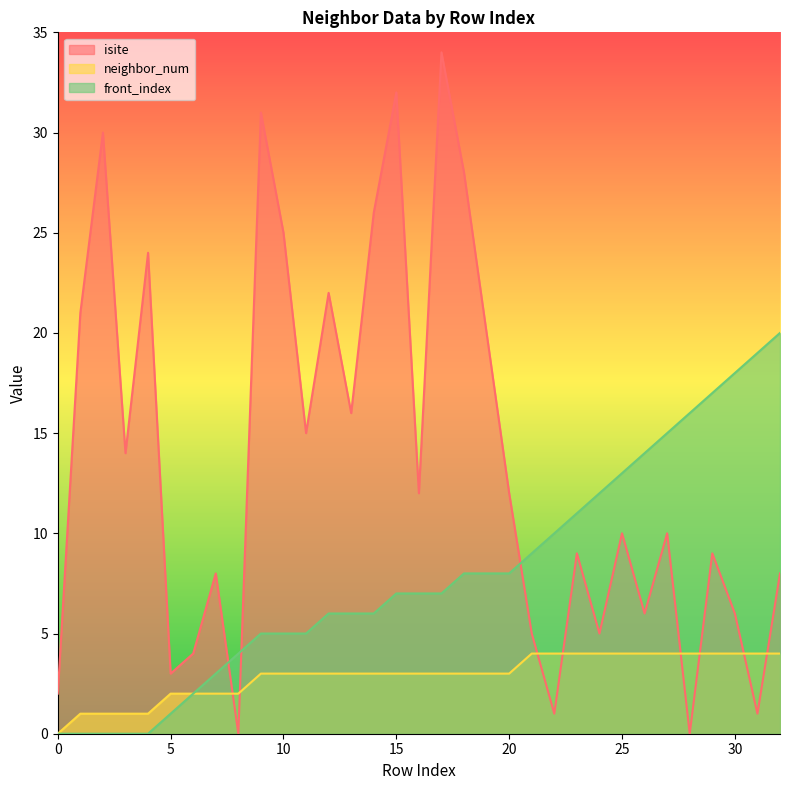

Which series has the largest range (max minus min)?

isite